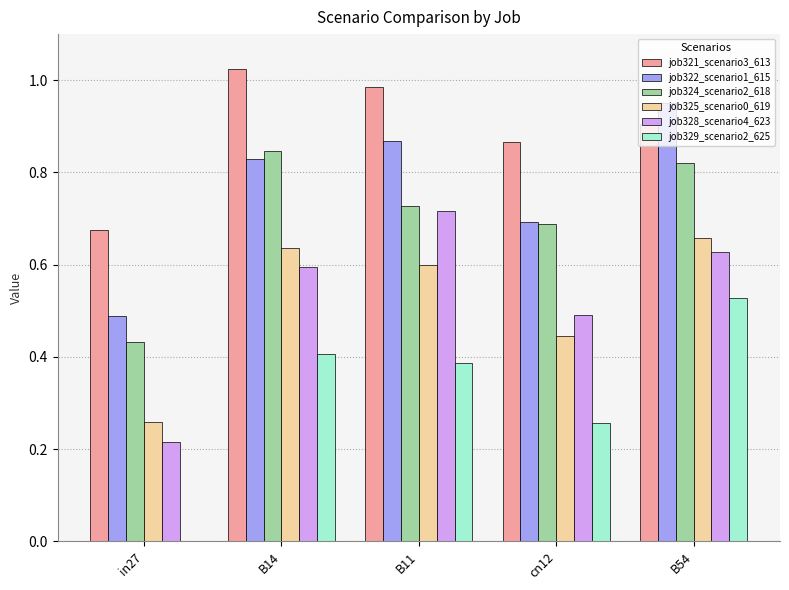

The job322_scenario1_615 series shows 1.3 at B11. True or false?

False